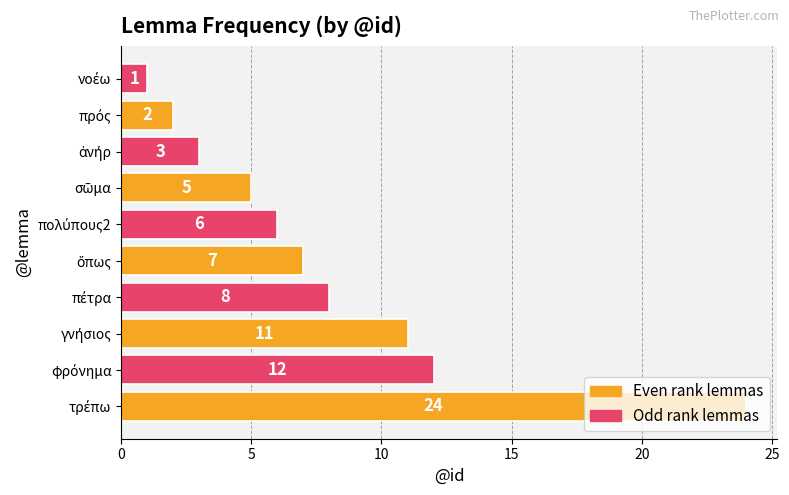

What is the average value?

8